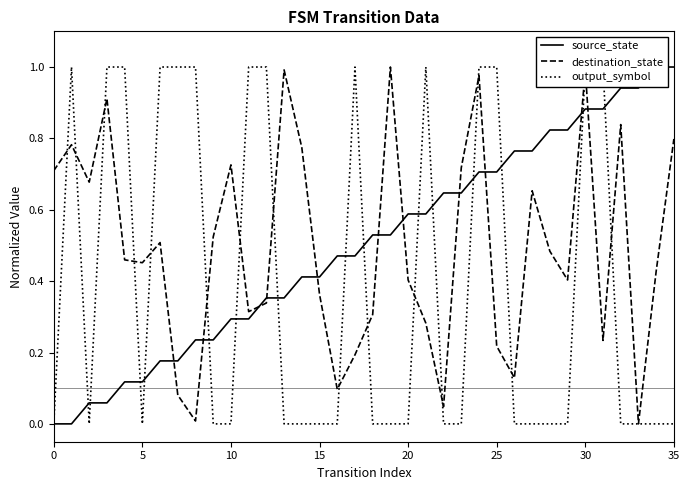

The output_symbol series shows 1.3 at 17. True or false?

False